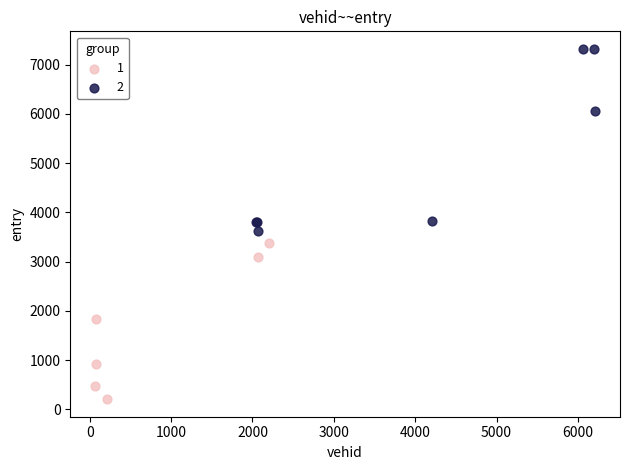

Which series has the largest Y range (max minus min)?

2